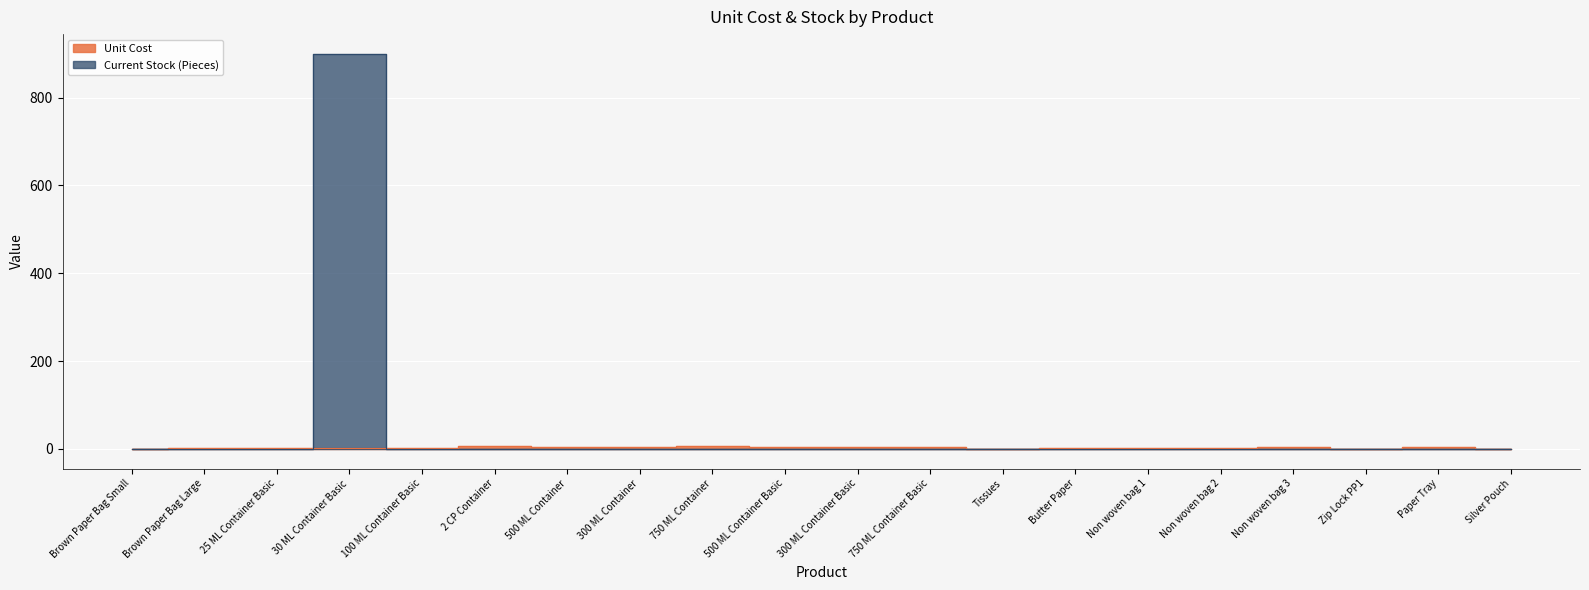

What is the average value of the Unit Cost series?

2.5